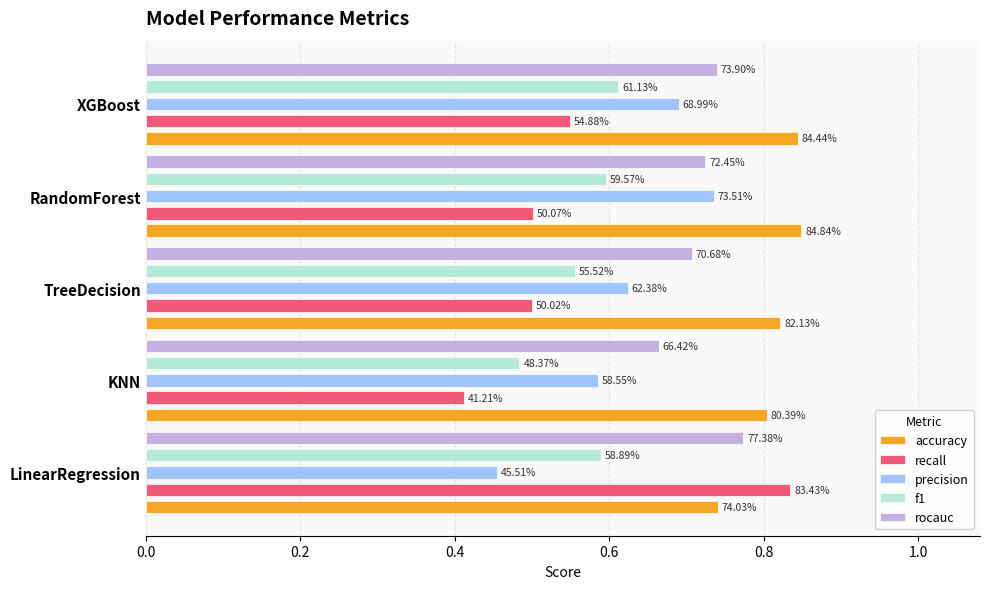

True or false: recall has a value of 0.4 at KNN.

True